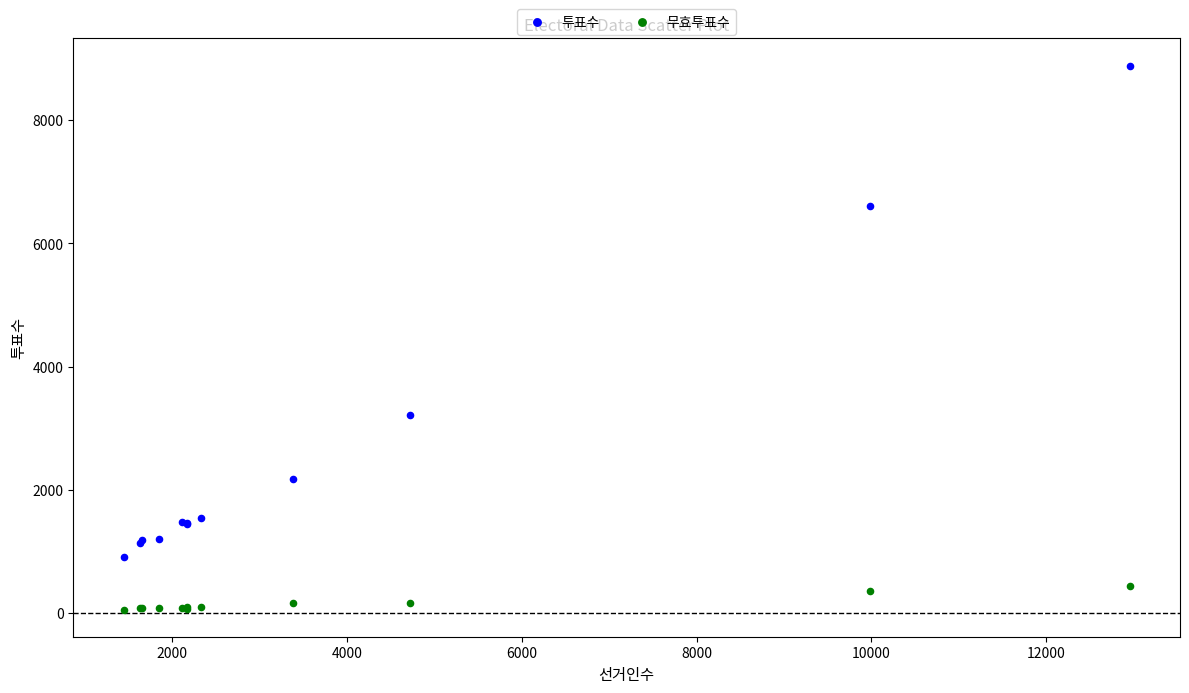

Which series has the widest spread of Y values?

투표수